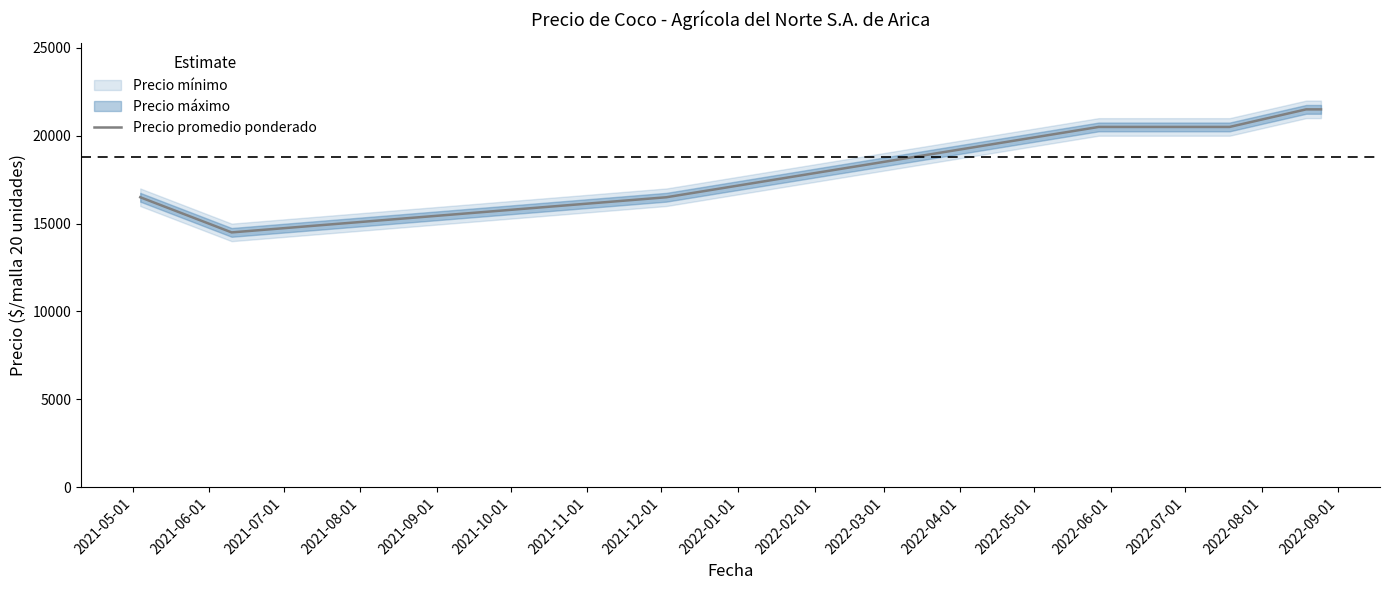

How many data points are above 20500?

2